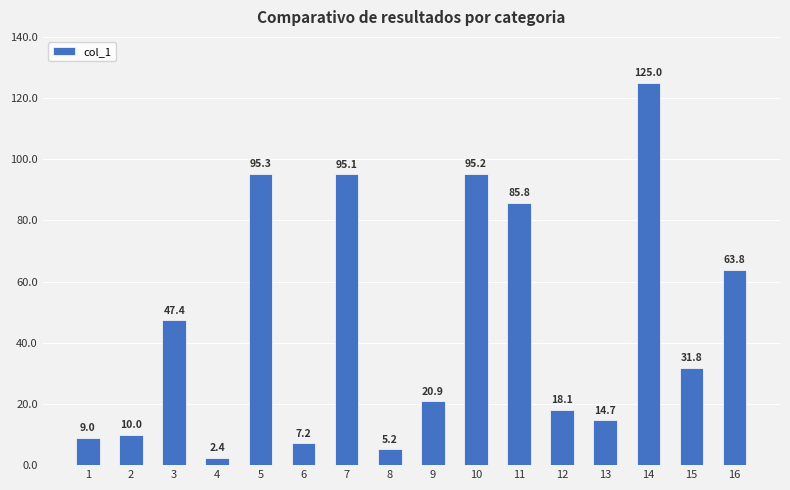

Reading left to right, transcribe all the data shown in this chart.

1=9.0	2=10.0	3=47.4	4=2.4	5=95.3	6=7.2	7=95.1	8=5.2	9=20.9	10=95.2	11=85.8	12=18.1	13=14.7	14=125.0	15=31.8	16=63.8